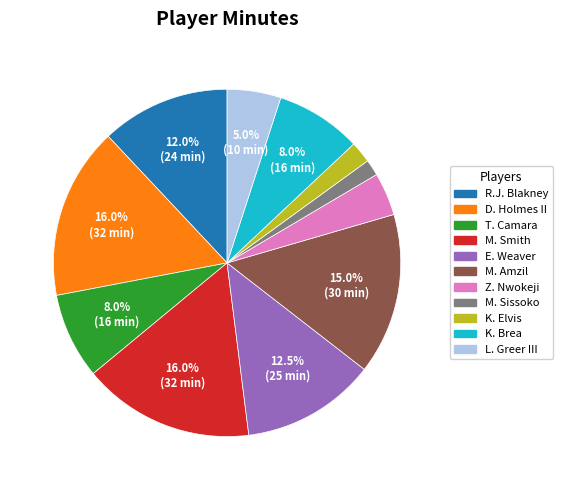

Does D. Holmes II account for over 50% of the chart?

No